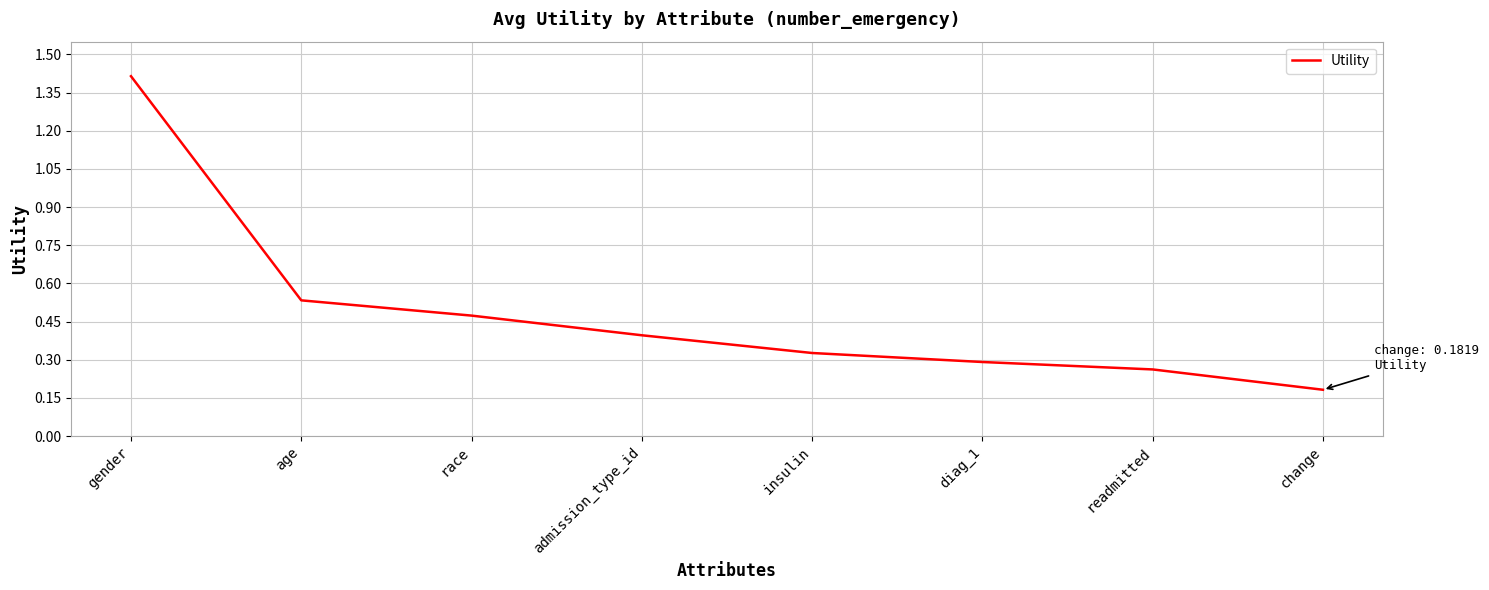

List the labels in order of value, largest first.

gender, age, race, admission_type_id, insulin, diag_1, readmitted, change